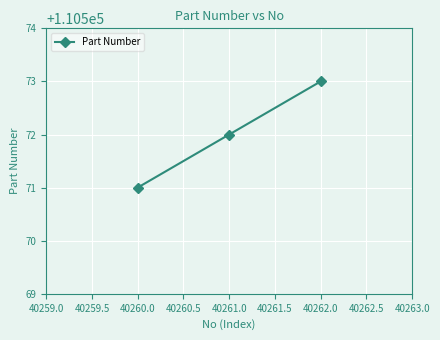

How many values are between 110571 and 110573?

3